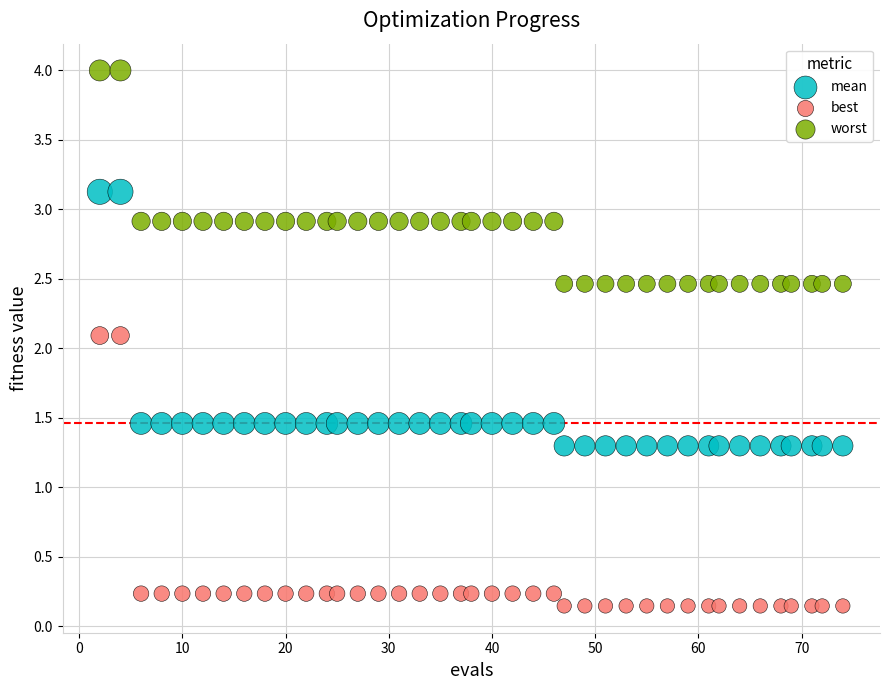

Across all data points, what is the range of X values (max minus min)?

72.0